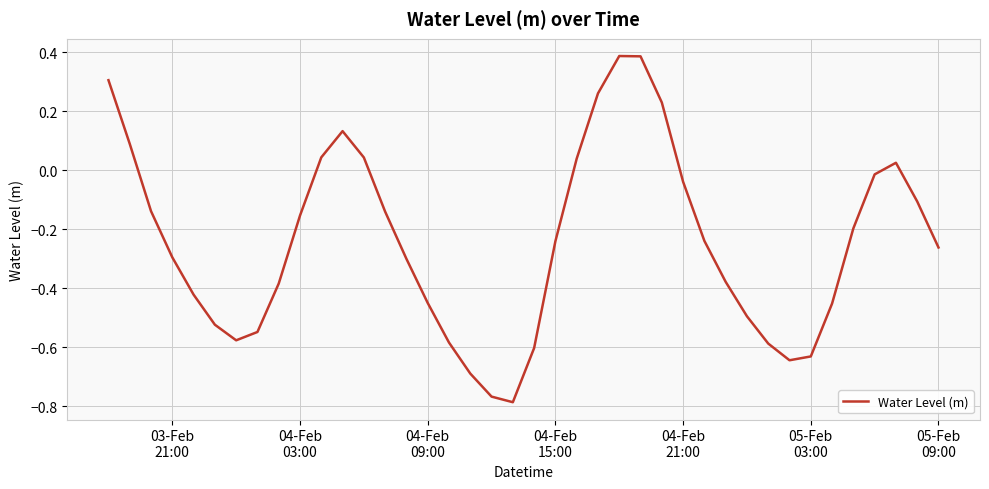

How many negative values are there?

29